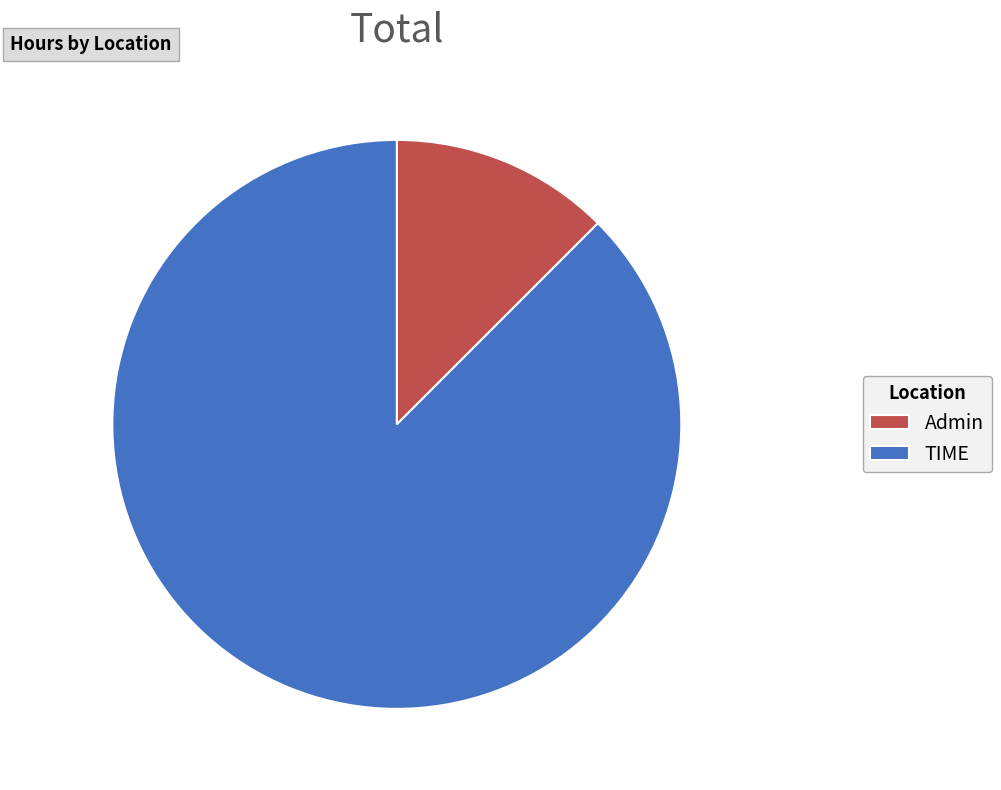

Between TIME and Admin, which is larger?

TIME